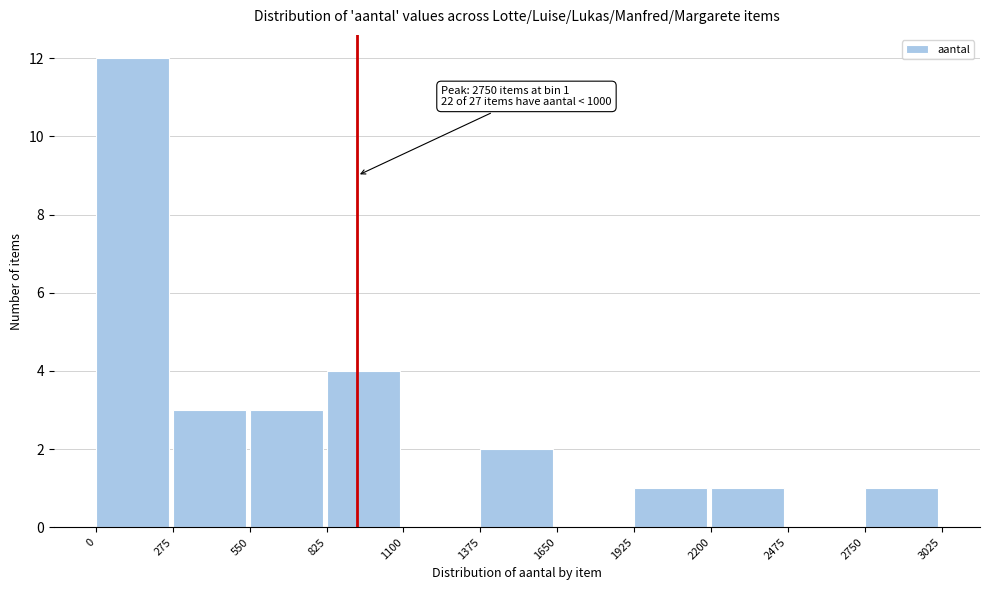

Which range on the x-axis has the tallest bar?

0 to 275